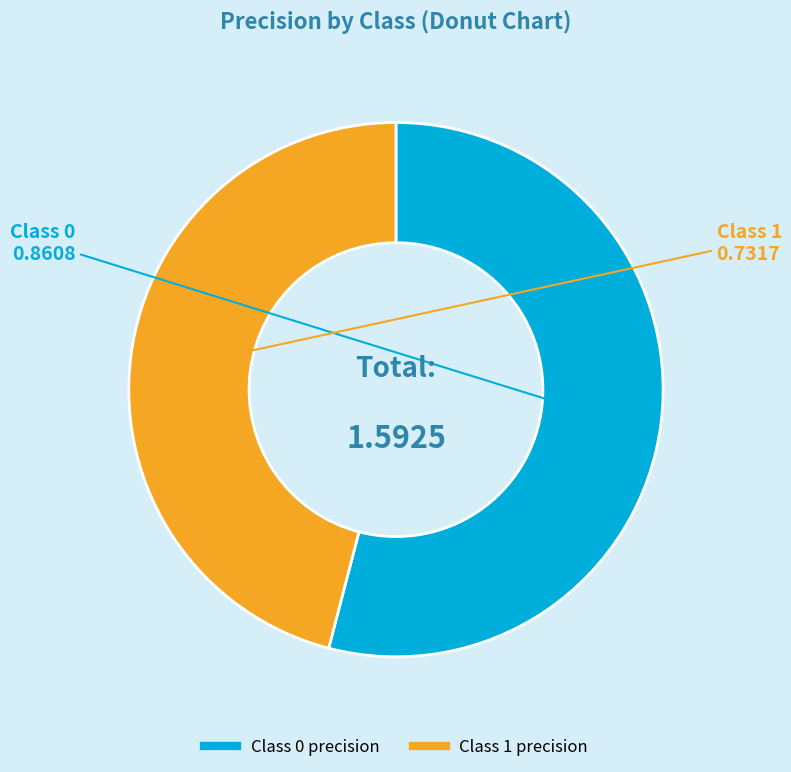

Is there a majority slice in this chart?

Yes